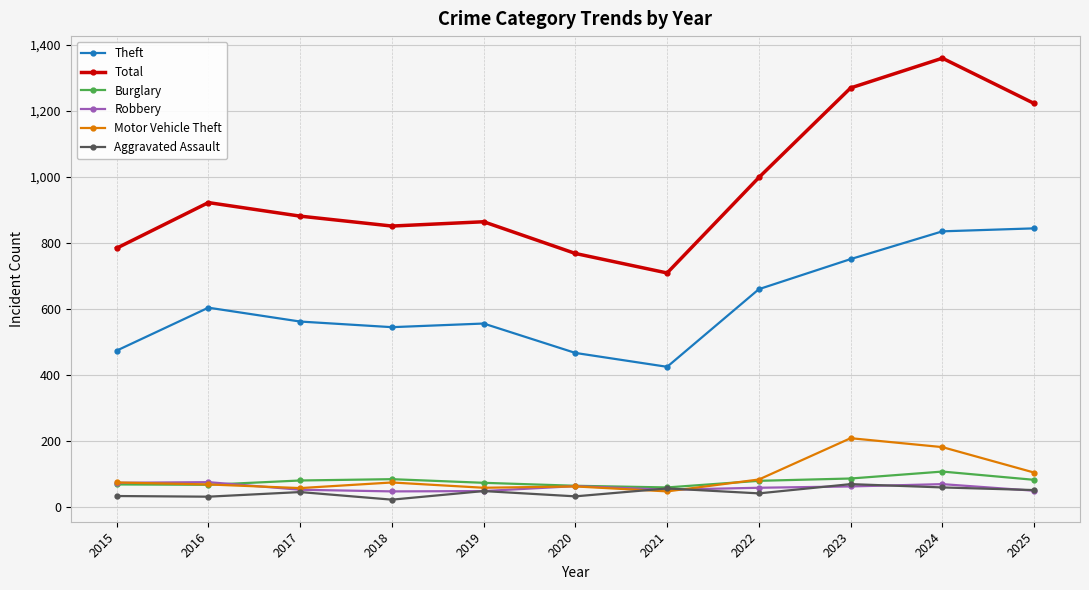

At which label is Total closest to 1034?

2022